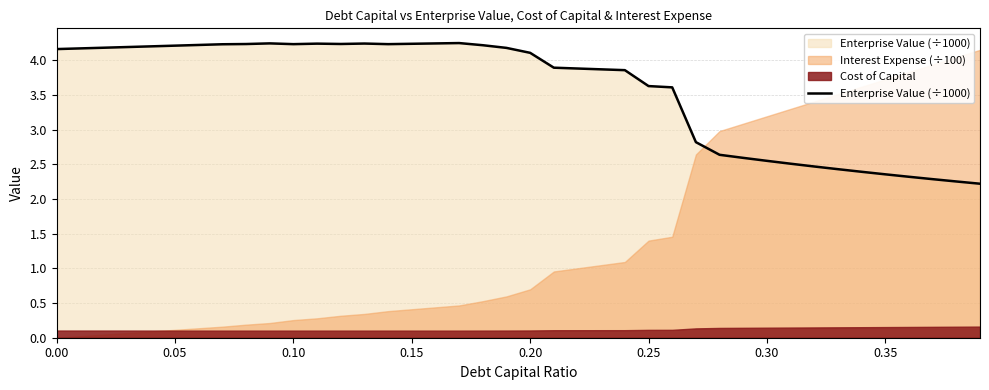

What is the sum of all values?

143.1